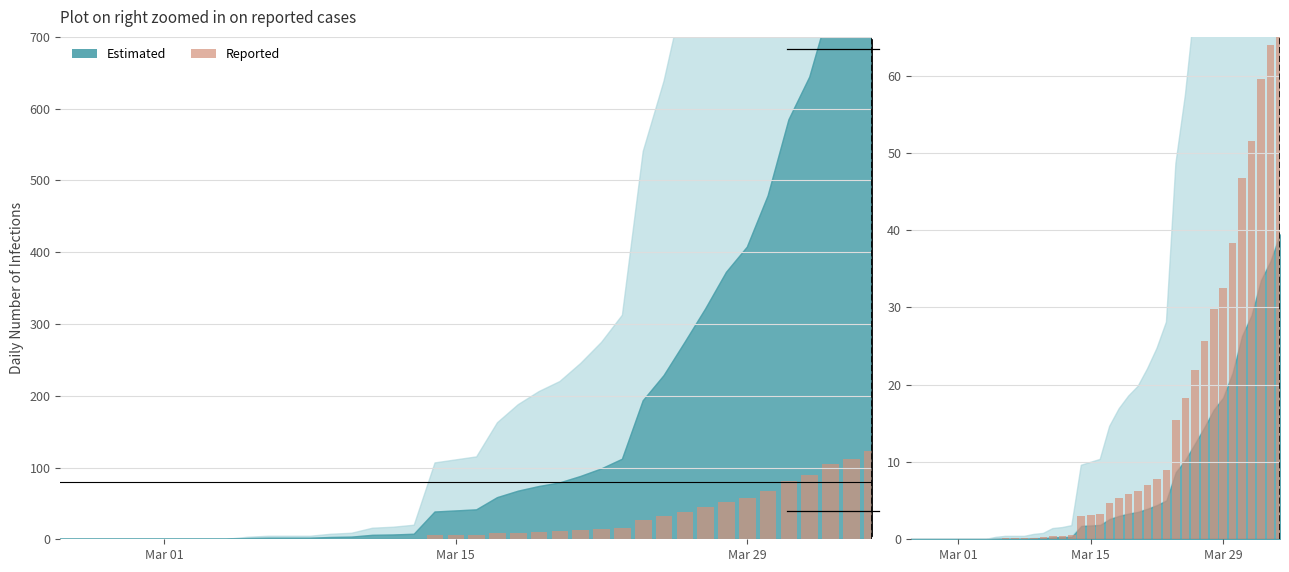

How many values are below 3?

18